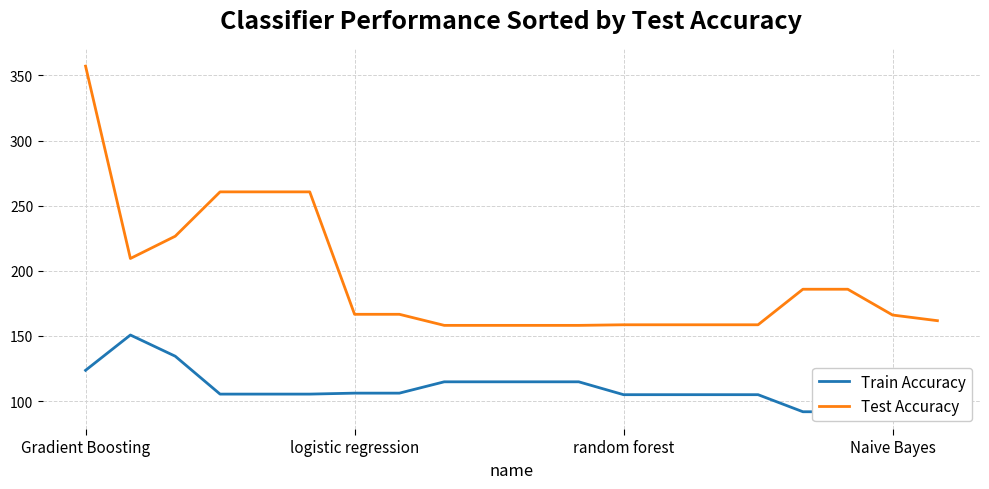

Which category has the highest value in the Test Accuracy series?

Gradient Boosting